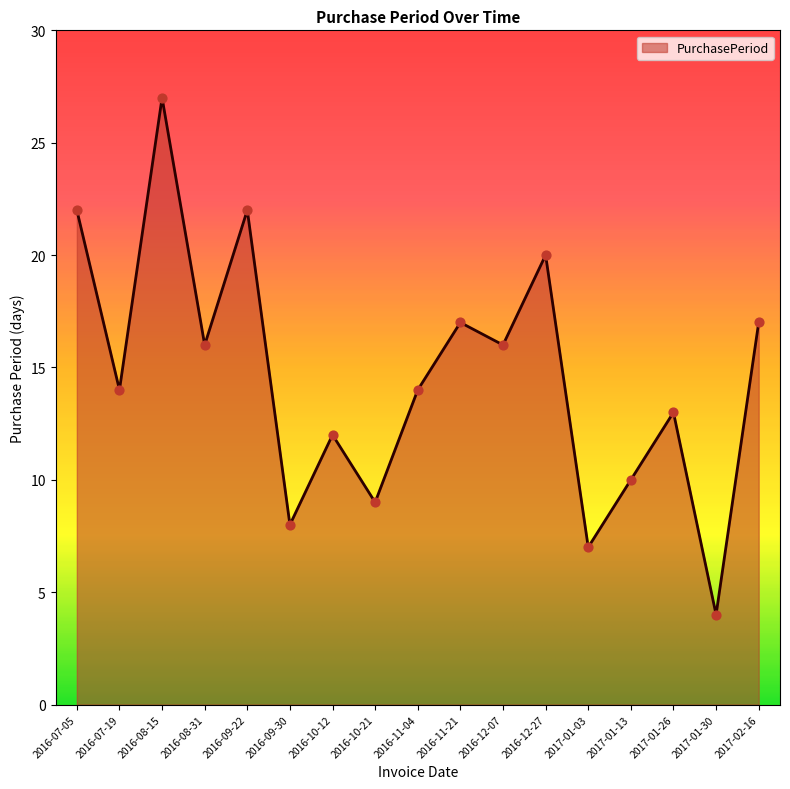

Which has a higher value, 2017-02-16 or 2016-08-15?

2016-08-15